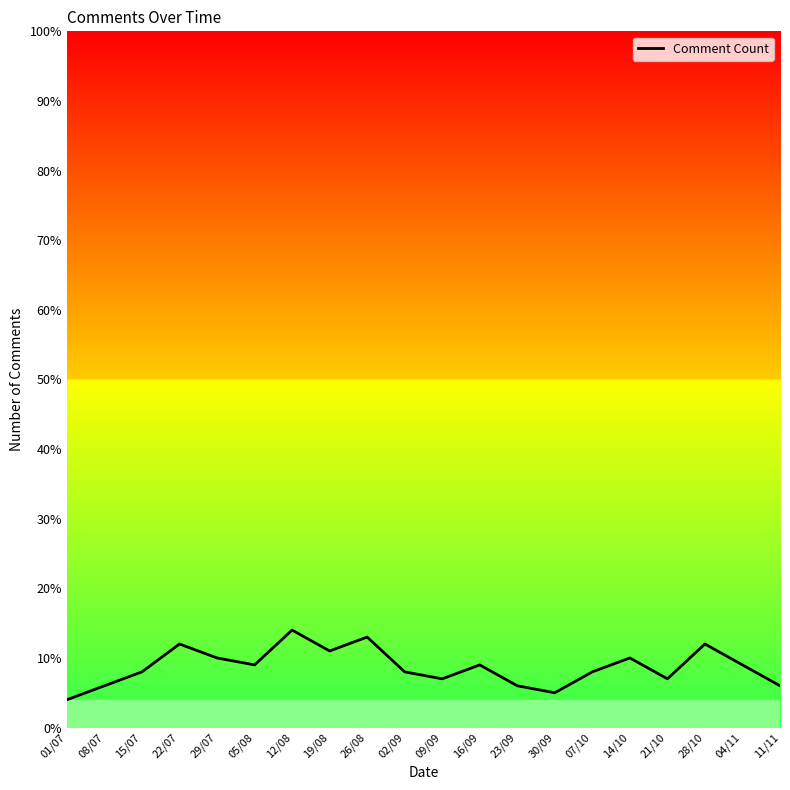

Between 08/07 and 28/10, which is larger?

28/10